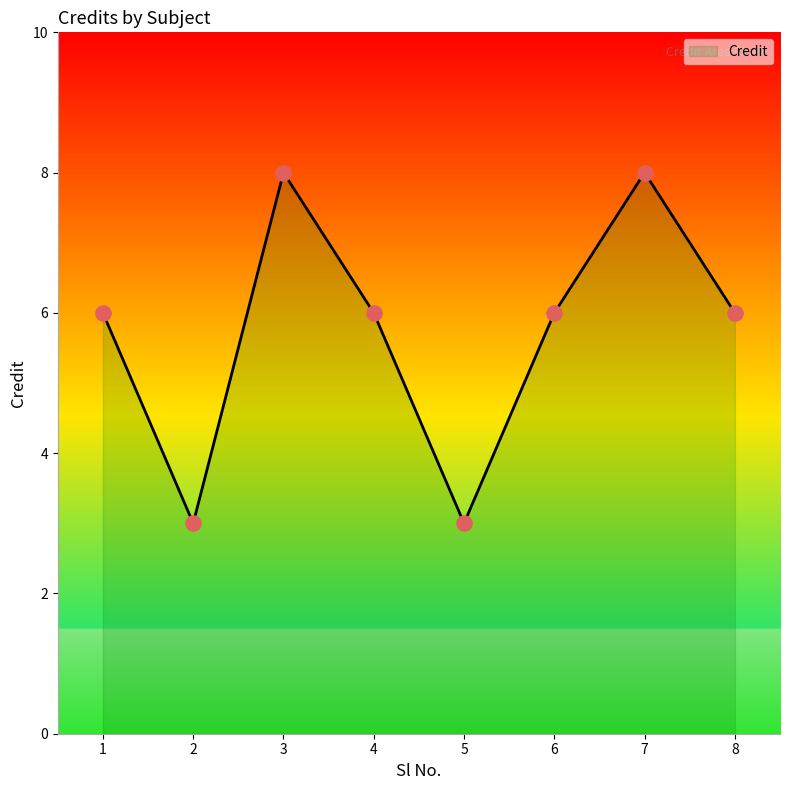

What is the change in value from 2 to 4?

+3